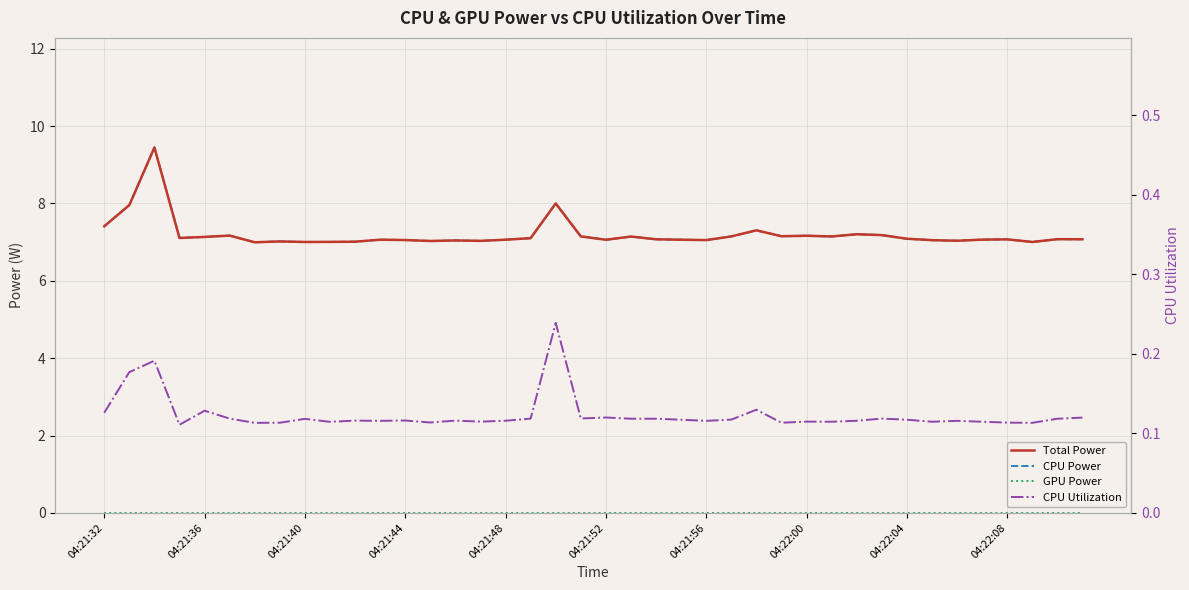

Count the number of categories in the chart.

40